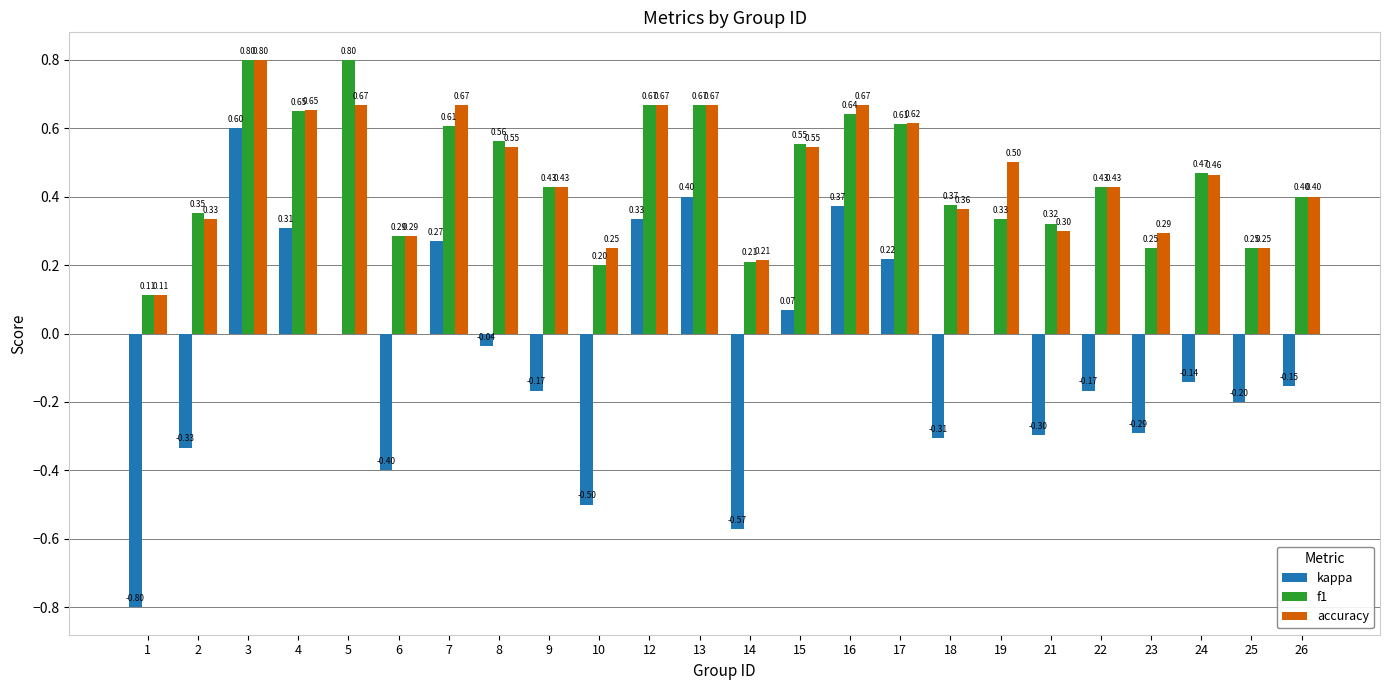

How many categories are shown in the chart?

24